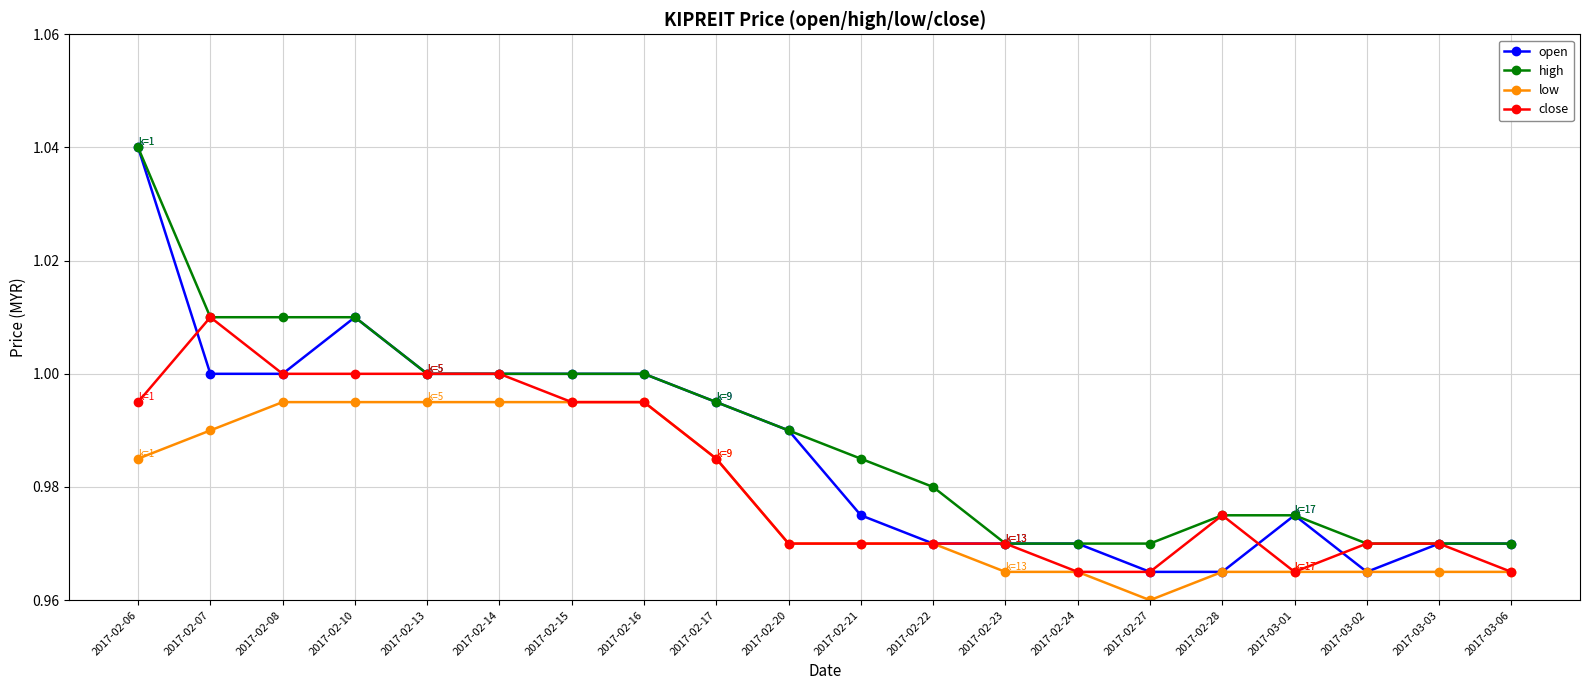

Which series has the largest total across all categories?

high